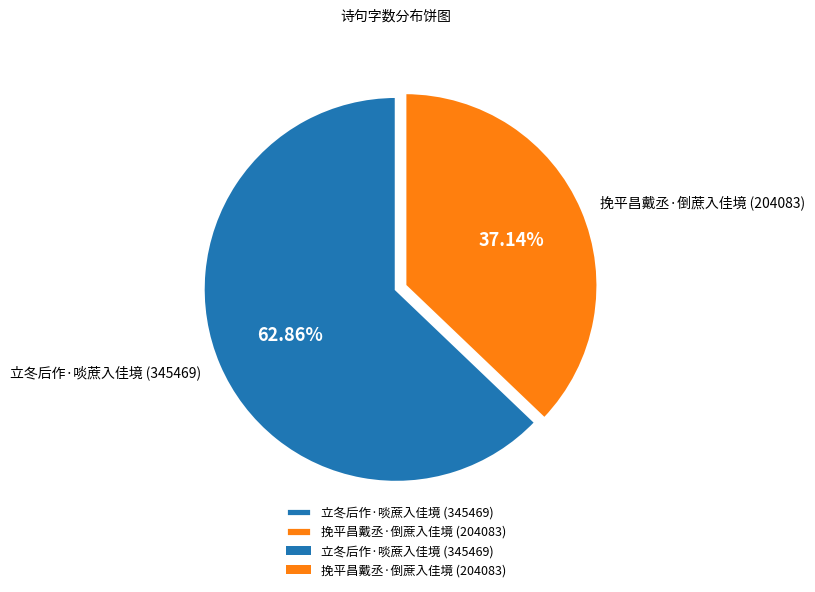

What is the total percentage of 立冬后作·啖蔗入佳境 and 挽平昌戴丞·倒蔗入佳境?

100.0%